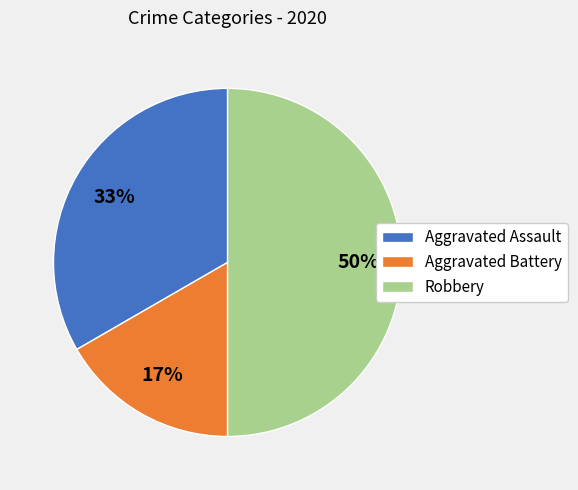

Does Aggravated Battery represent more than half of the total?

No